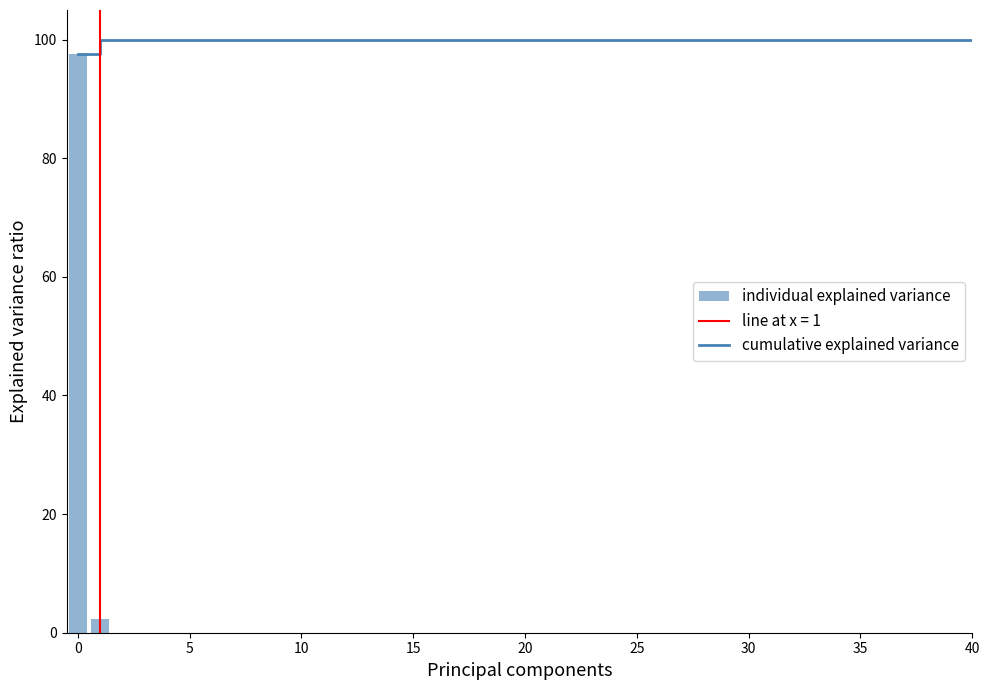

Does the chart contain any negative values?

No